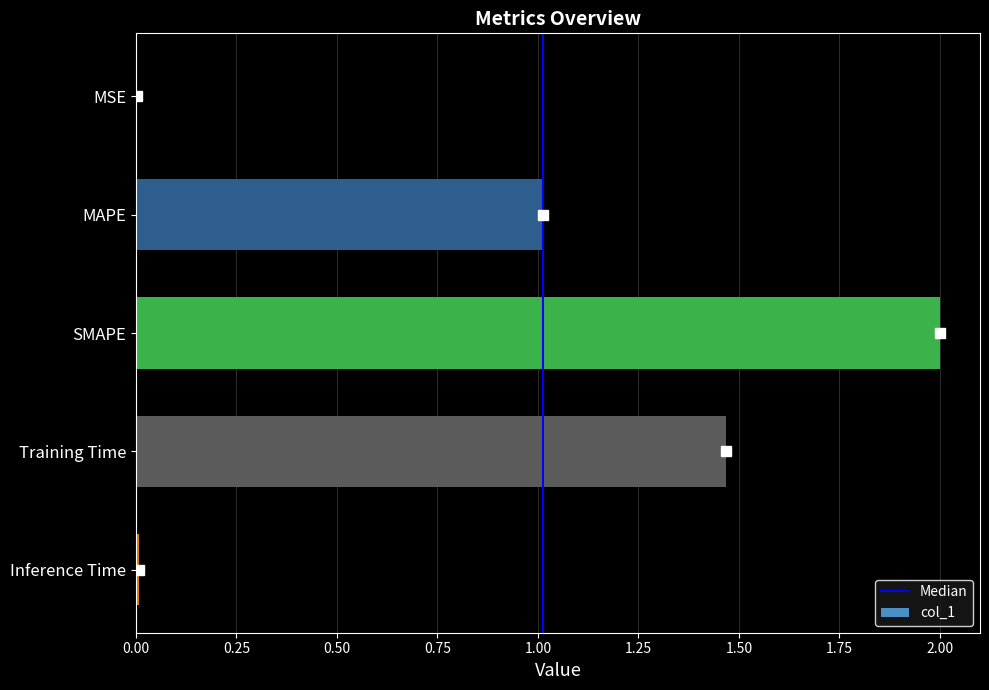

Which has a higher value, Training Time or Inference Time?

Training Time